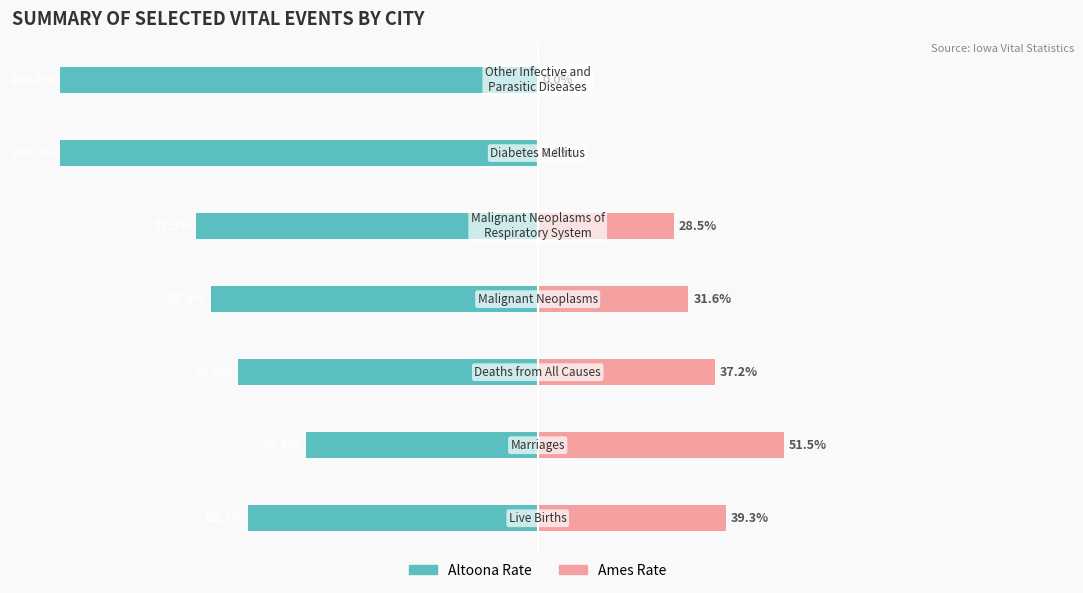

Which series changed the most between 4 and 6?

Altoona Rate